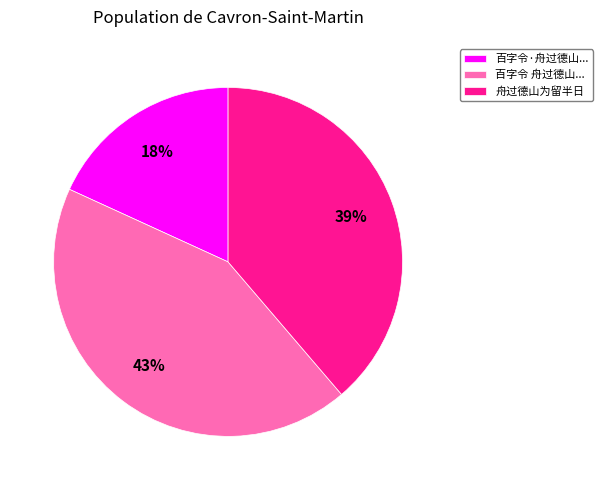

To the nearest percent, what is the difference between the largest and smallest slice percentages?

25%